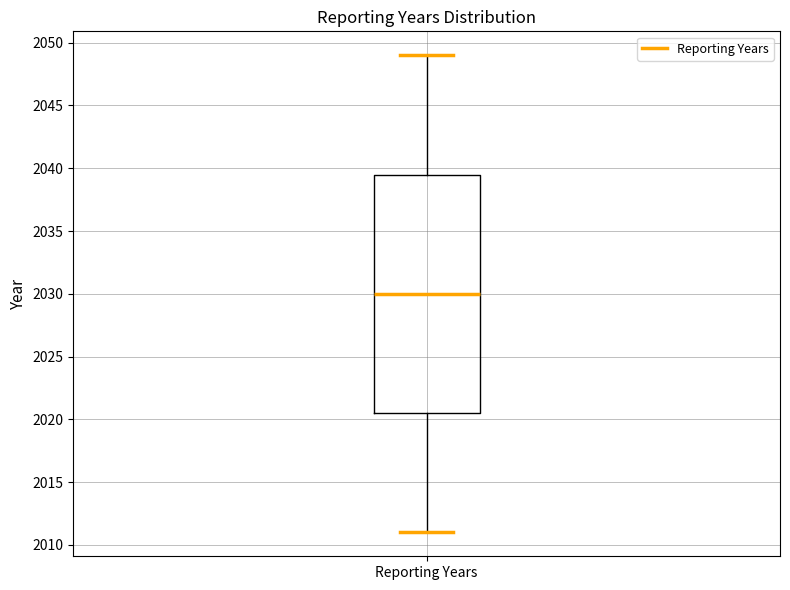

Where is the upper edge of the box for Reporting Years on the y-axis? The values are not printed on the chart, so give them approximately, as read against the axis.

2039.5